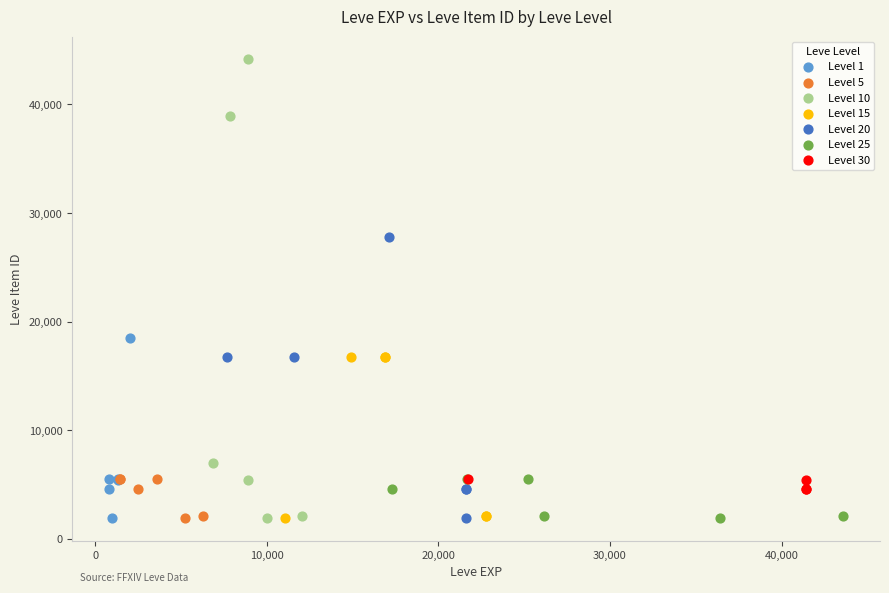

Which series has the largest Y range (max minus min)?

Level 10